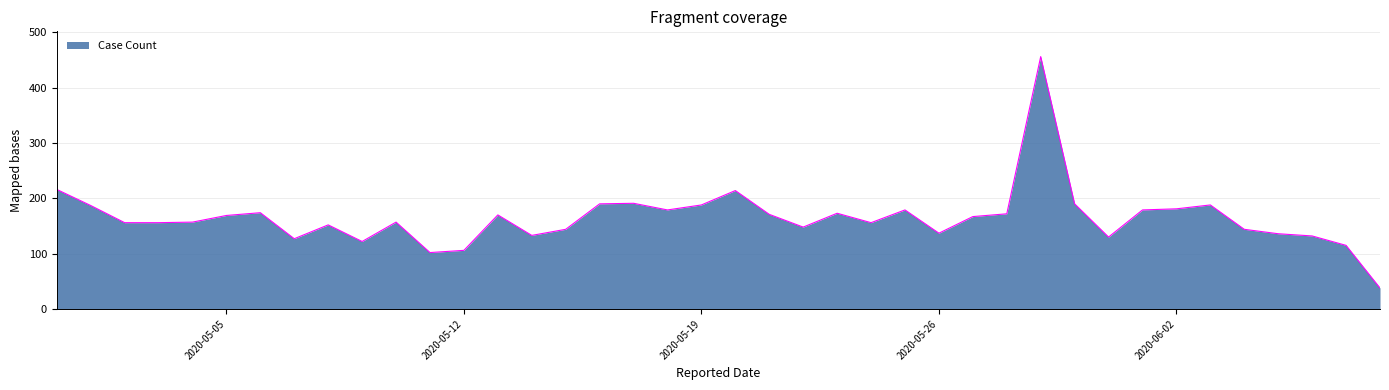

Does the chart display data point markers on the line(s)?

No